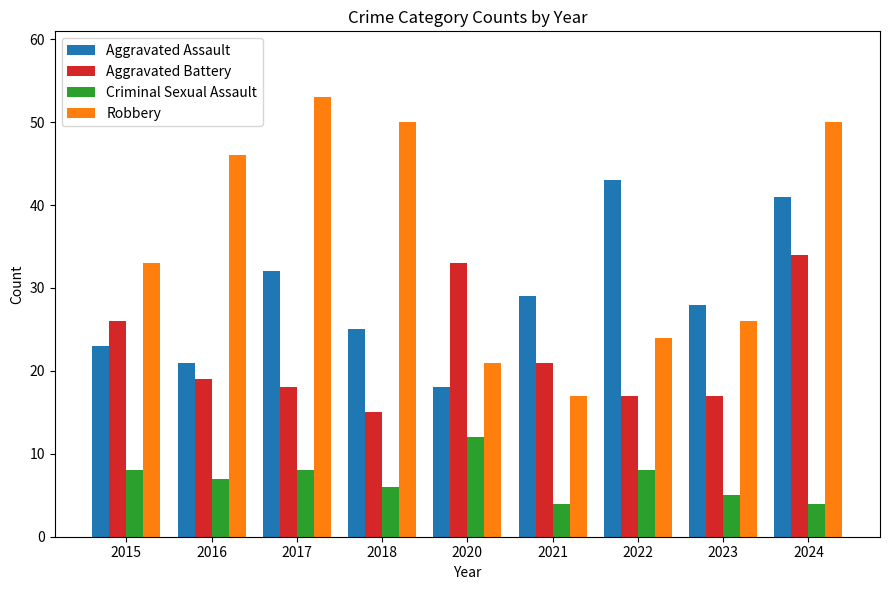

Reading left to right, extract all data points from this chart.

Aggravated Assault: 2015=23	2016=21	2017=32	2018=25	2020=18	2021=29	2022=43	2023=28	2024=41
Aggravated Battery: 2015=26	2016=19	2017=18	2018=15	2020=33	2021=21	2022=17	2023=17	2024=34
Criminal Sexual Assault: 2015=8	2016=7	2017=8	2018=6	2020=12	2021=4	2022=8	2023=5	2024=4
Robbery: 2015=33	2016=46	2017=53	2018=50	2020=21	2021=17	2022=24	2023=26	2024=50